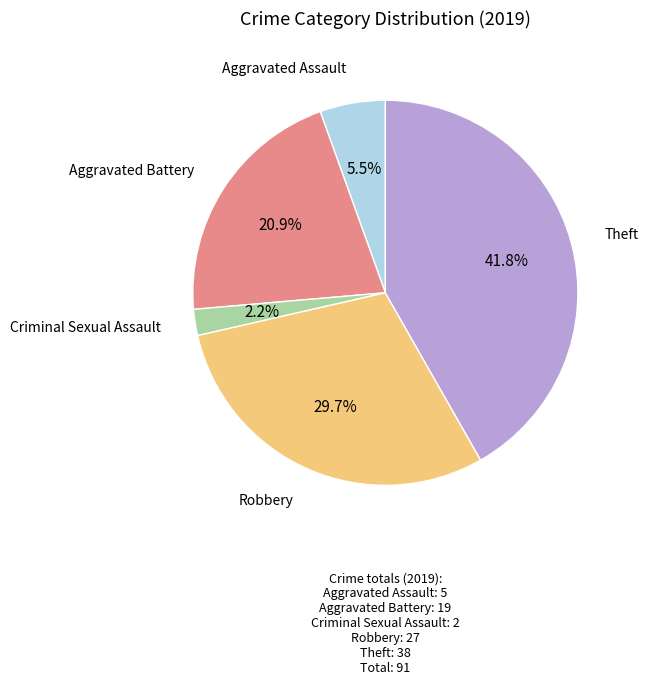

Which has a higher value, Robbery or Theft?

Theft